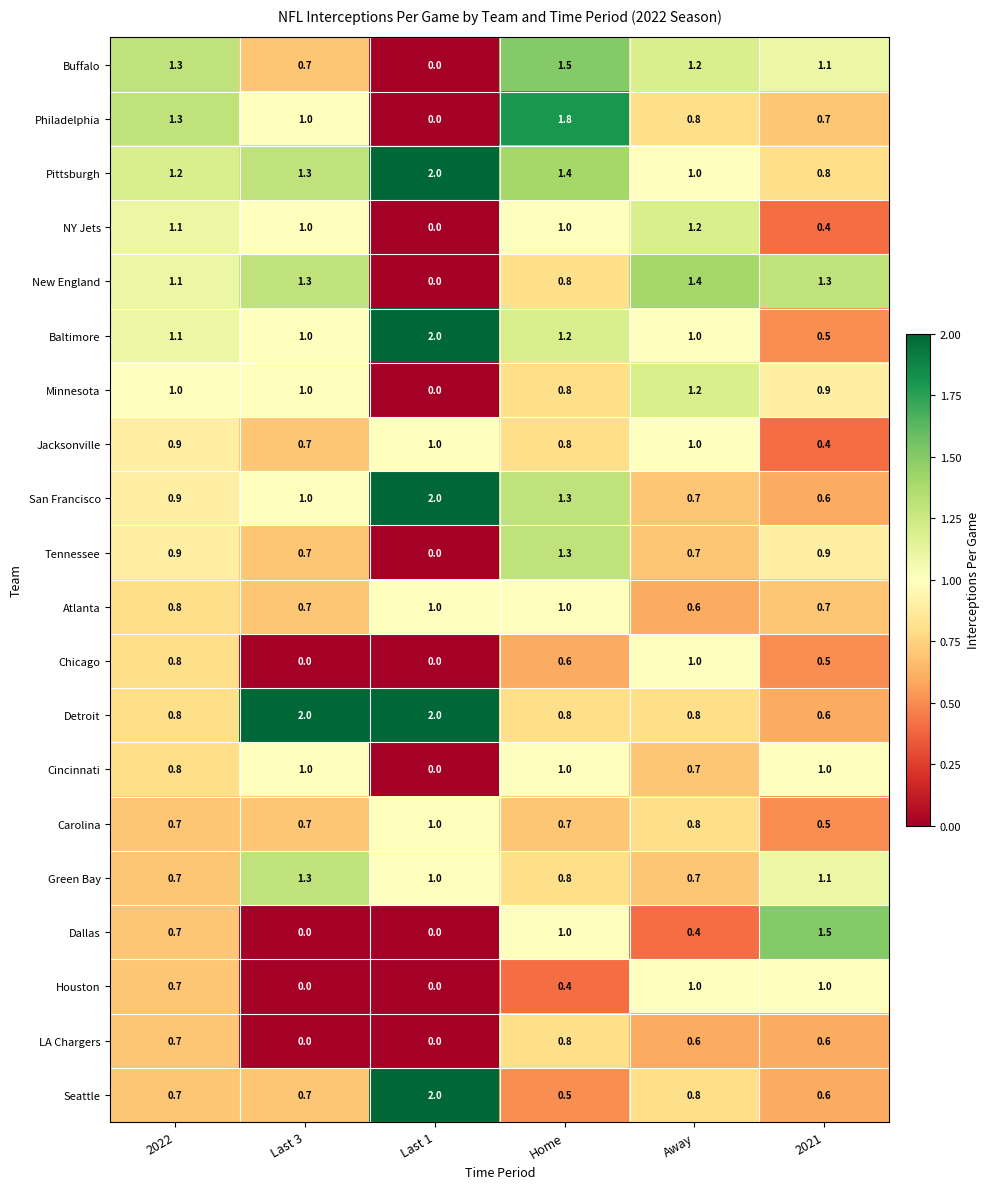

Rank the categories by Philadelphia value from lowest to highest.

Last 1, 2021, Away, Last 3, 2022, Home